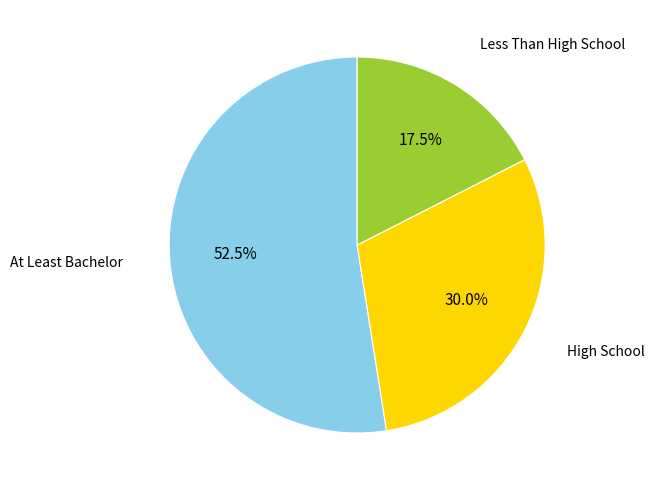

Does any single category account for the majority?

Yes